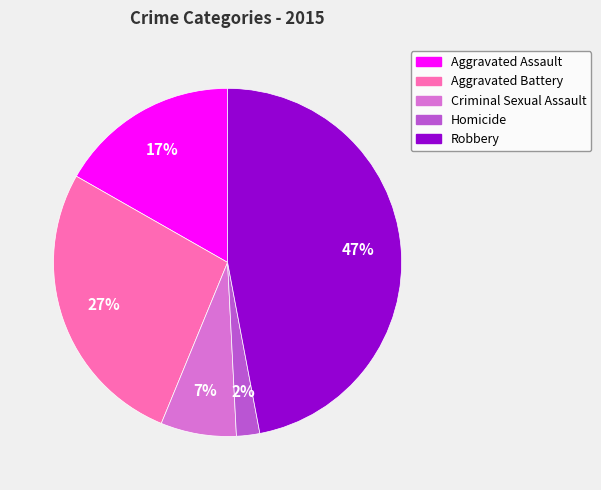

Which has a higher value, Aggravated Battery or Aggravated Assault?

Aggravated Battery